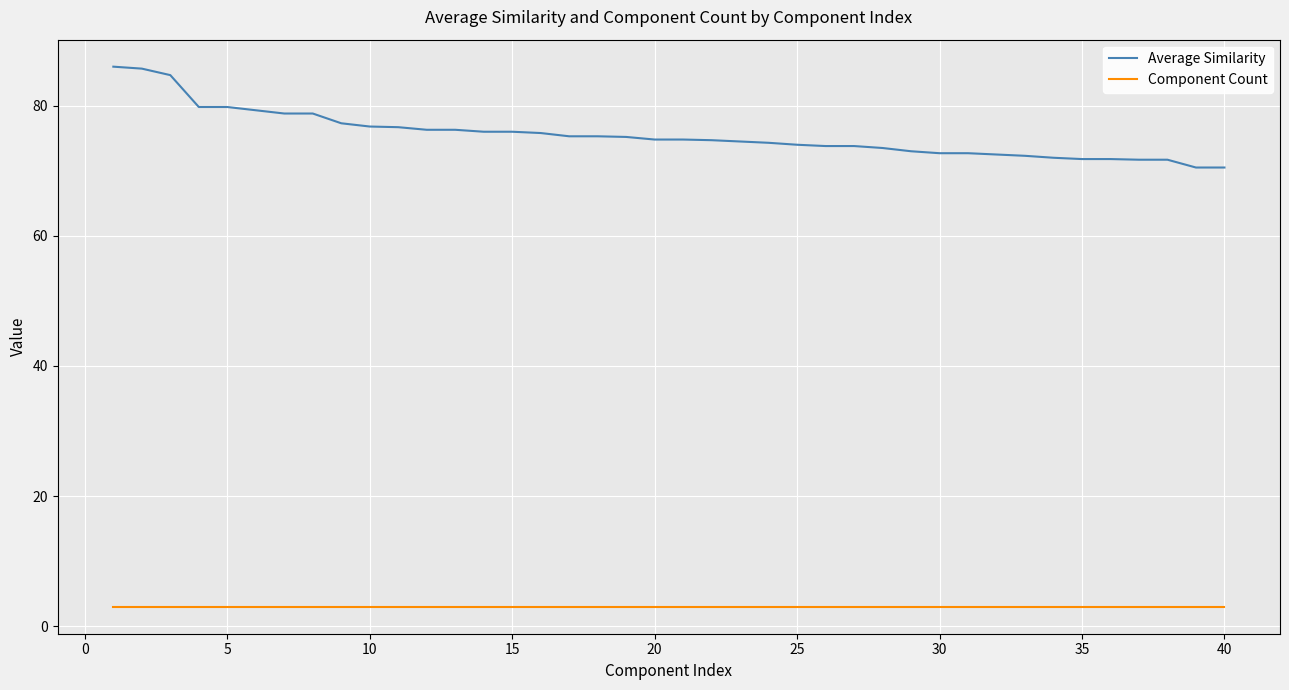

True or false: Average Similarity and Component Count cross at least once.

False